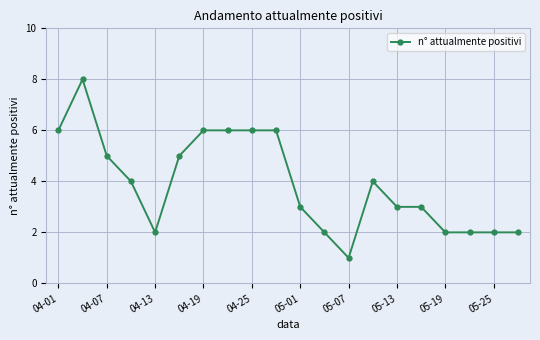

True or false: the data has more than 1 interior local peaks.

True